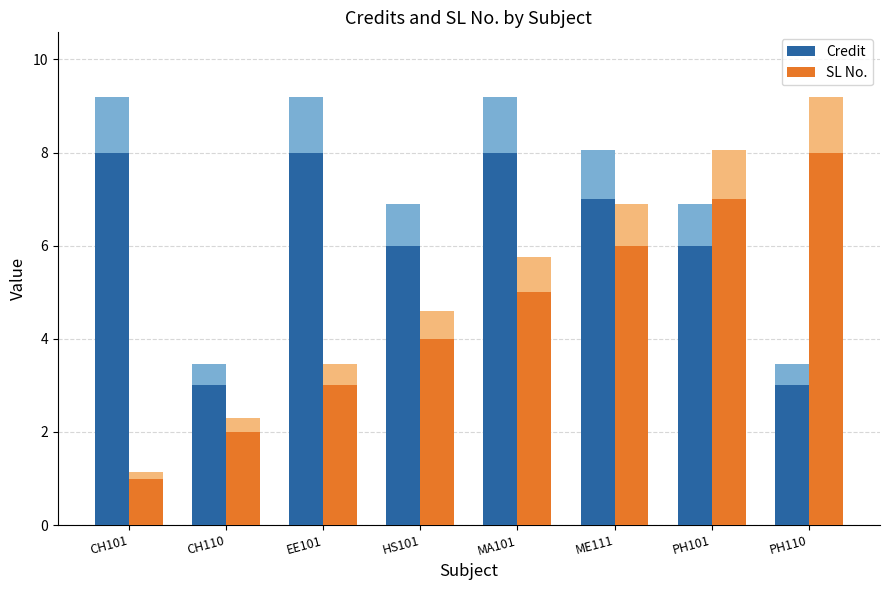

Reading left to right, transcribe all the data shown in this chart.

Credit: 8	3	8	6	8	7	6	3
SL No.: 1	2	3	4	5	6	7	8